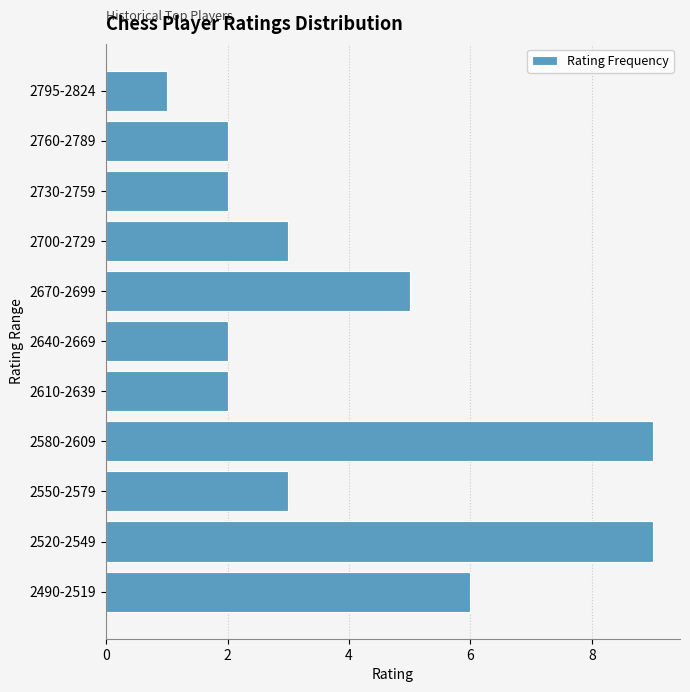

Reading bottom to top, extract all data points from this chart.

2490-2519=6	2520-2549=9	2550-2579=3	2580-2609=9	2610-2639=2	2640-2669=2	2670-2699=5	2700-2729=3	2730-2759=2	2760-2789=2	2795-2824=1